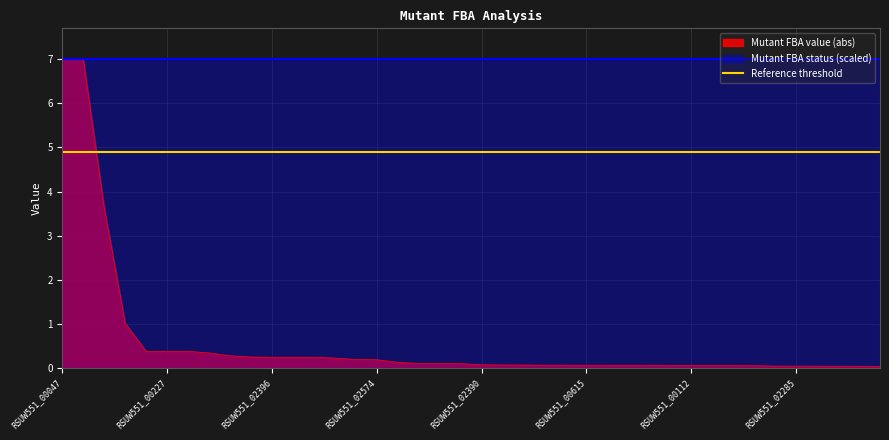

What is the difference between the second highest and second lowest values?

7.0